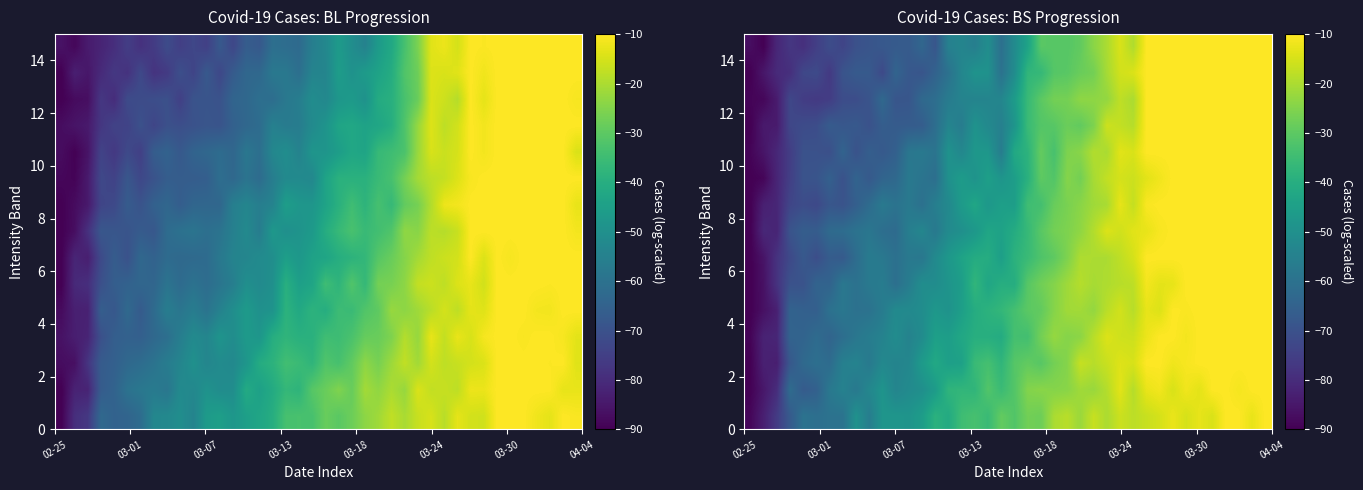

Count the number of categories in the chart.

40